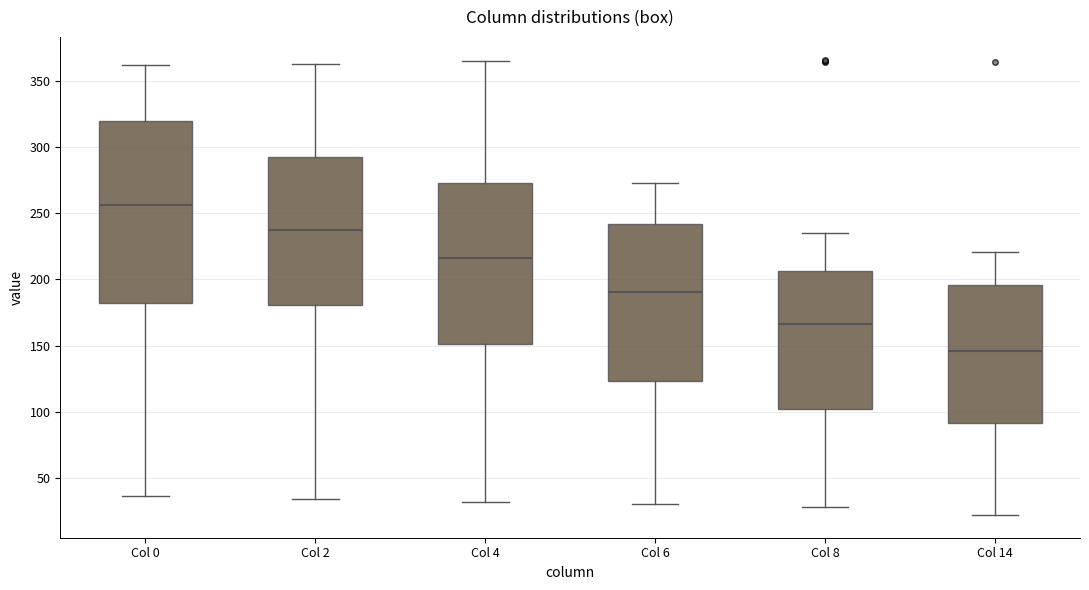

Reading left to right, read every box against the y-axis: the position of its median line, the range the box covers, and the ends of its whiskers. The values are not printed on the chart, so give them approximately, as read against the axis.

Col 0: median 255, box 180 to 320, whiskers 35 to 360
Col 2: median 235, box 180 to 295, whiskers 35 to 365
Col 4: median 215, box 150 to 275, whiskers 30 to 365
Col 6: median 190, box 125 to 240, whiskers 30 to 275
Col 8: median 165, box 100 to 205, whiskers 30 to 235
Col 14: median 145, box 90 to 195, whiskers 20 to 220